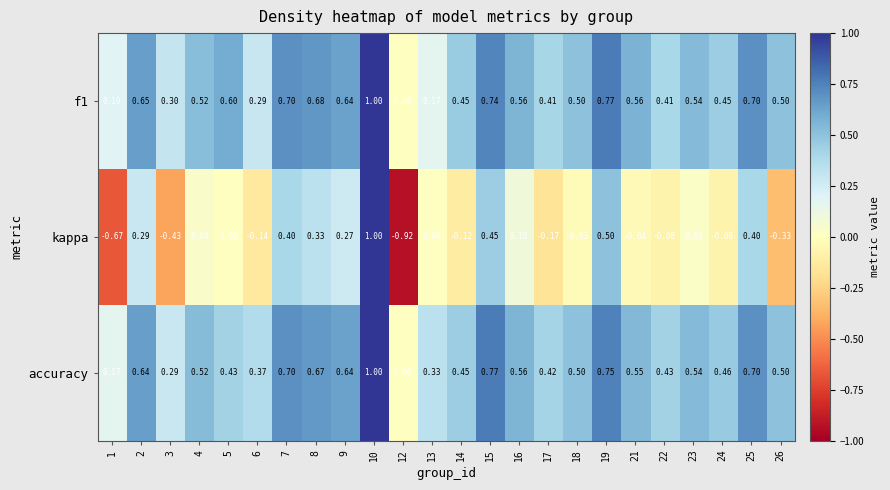

Is the value of f1 at 17 greater than the value of kappa at 13?

Yes